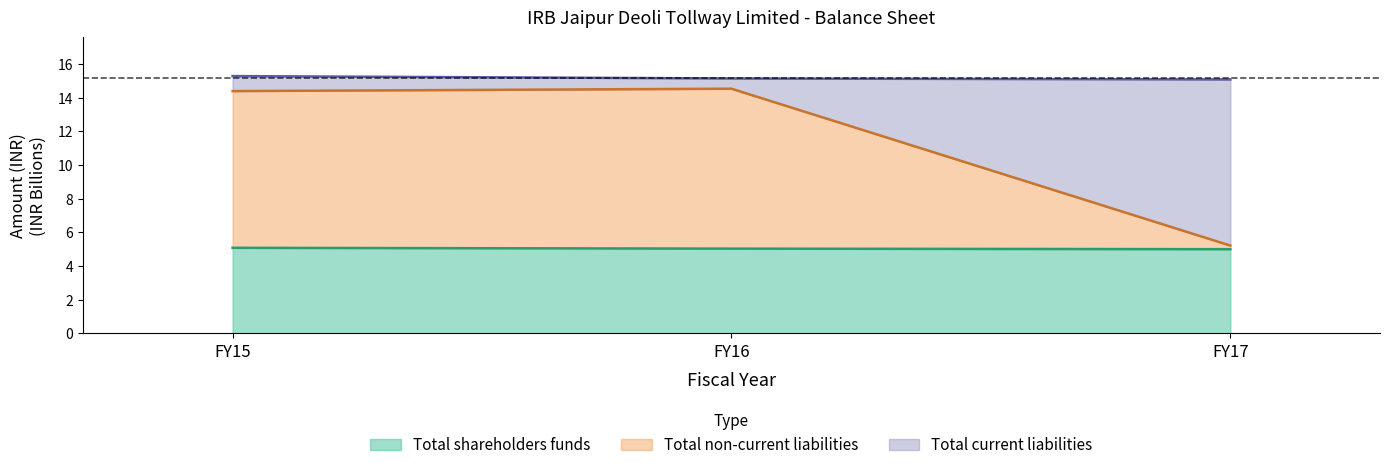

The Total shareholders funds series shows 2.5 at FY16. True or false?

False